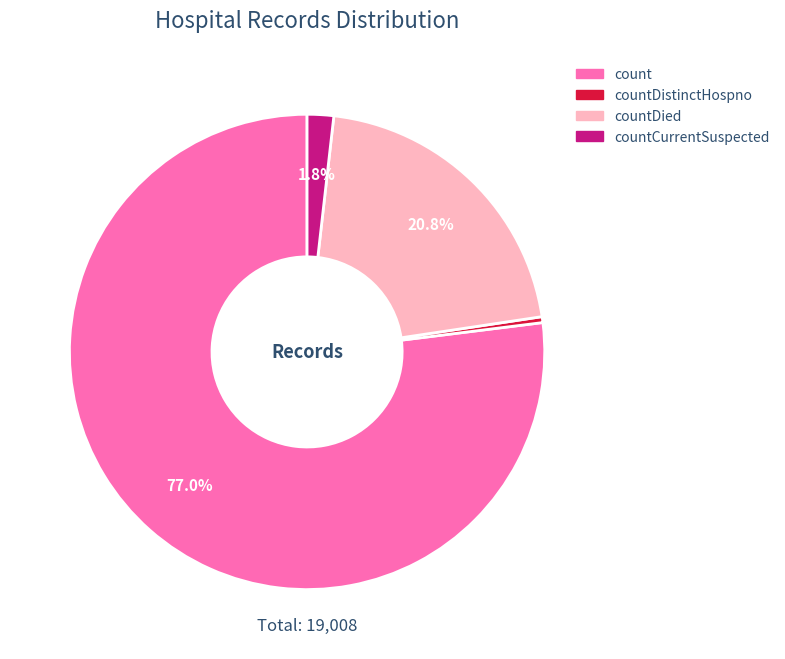

Does any single category account for the majority?

Yes